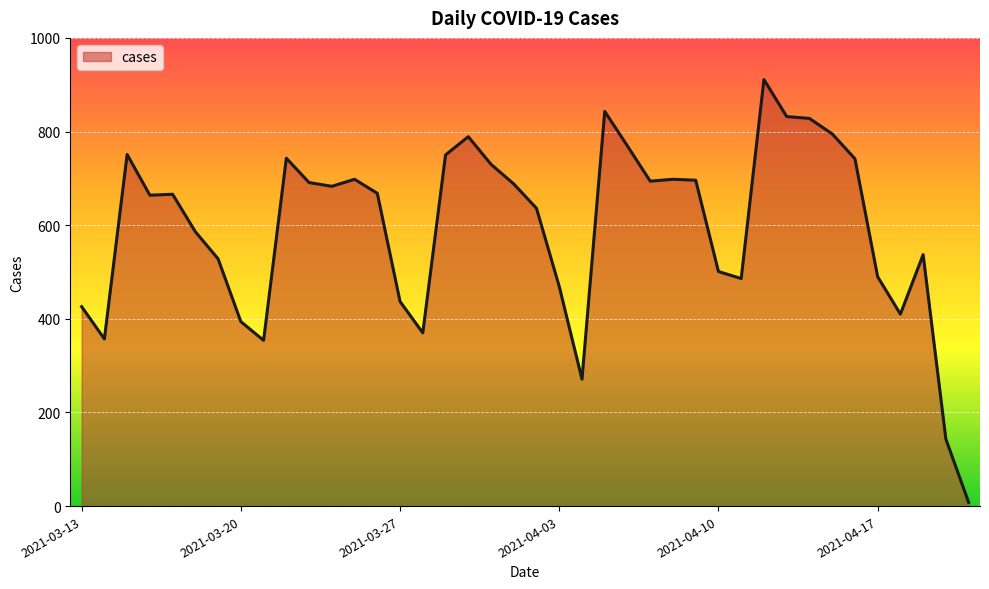

What is the difference between the maximum and minimum values?

903